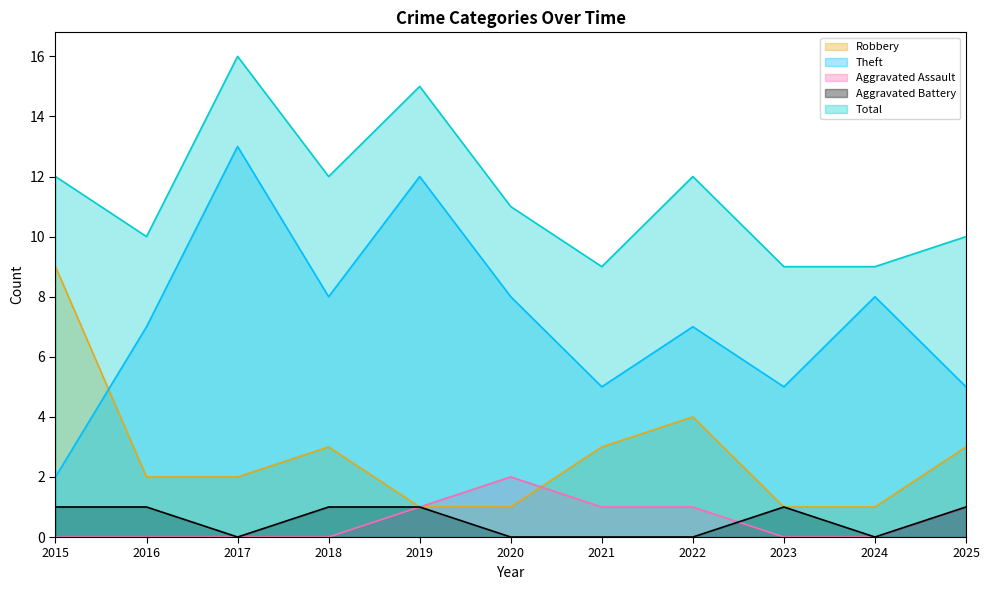

The Robbery series shows 1 at 2024. True or false?

True